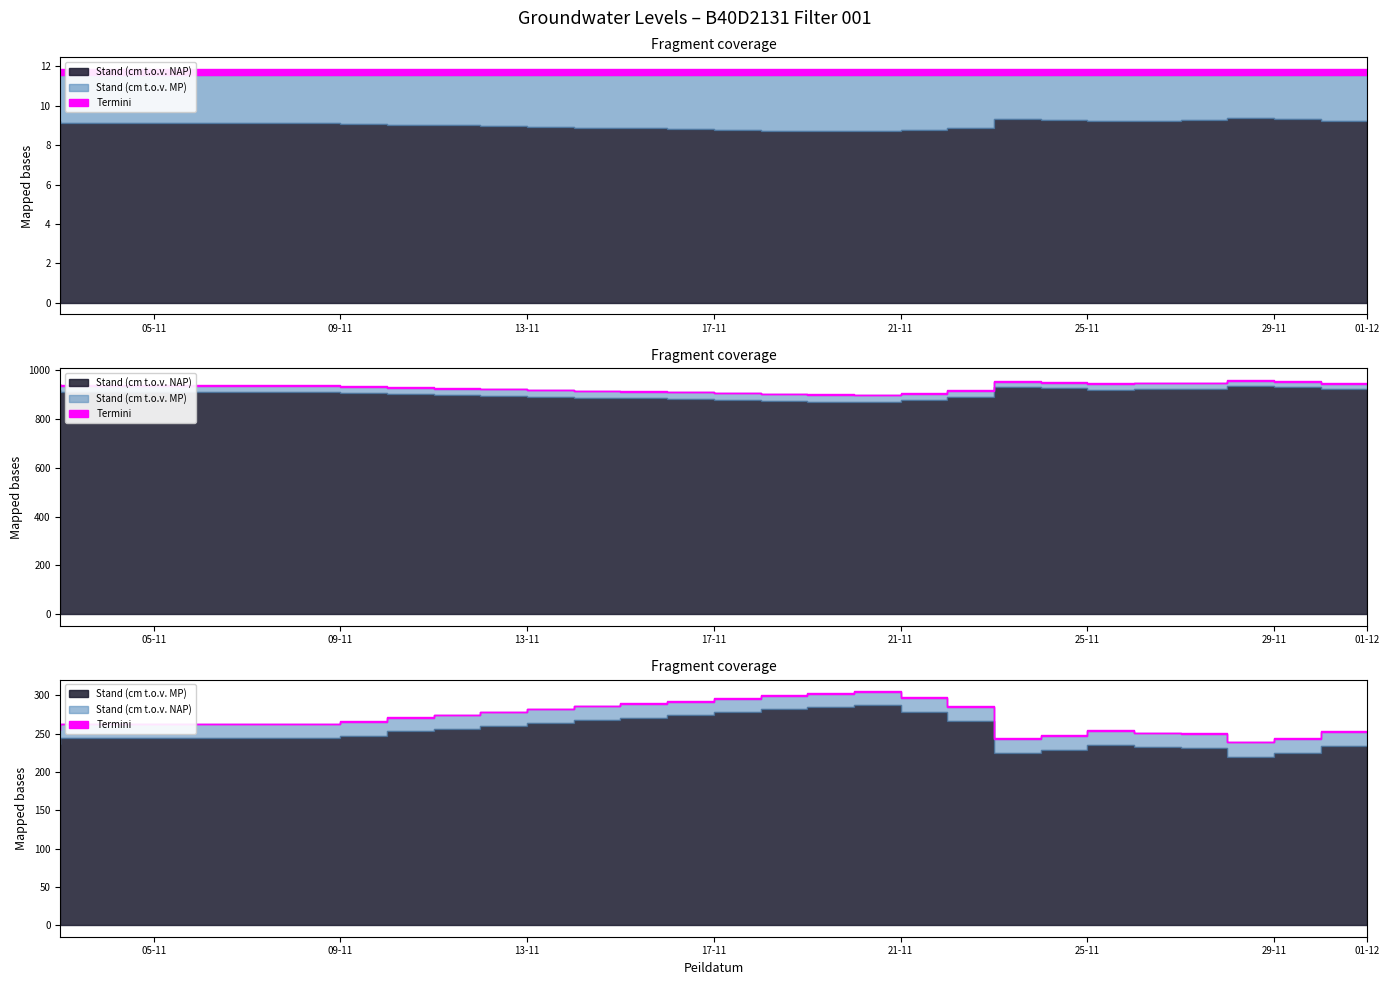

What is the label of the 7th point from the left?

14-11-2009